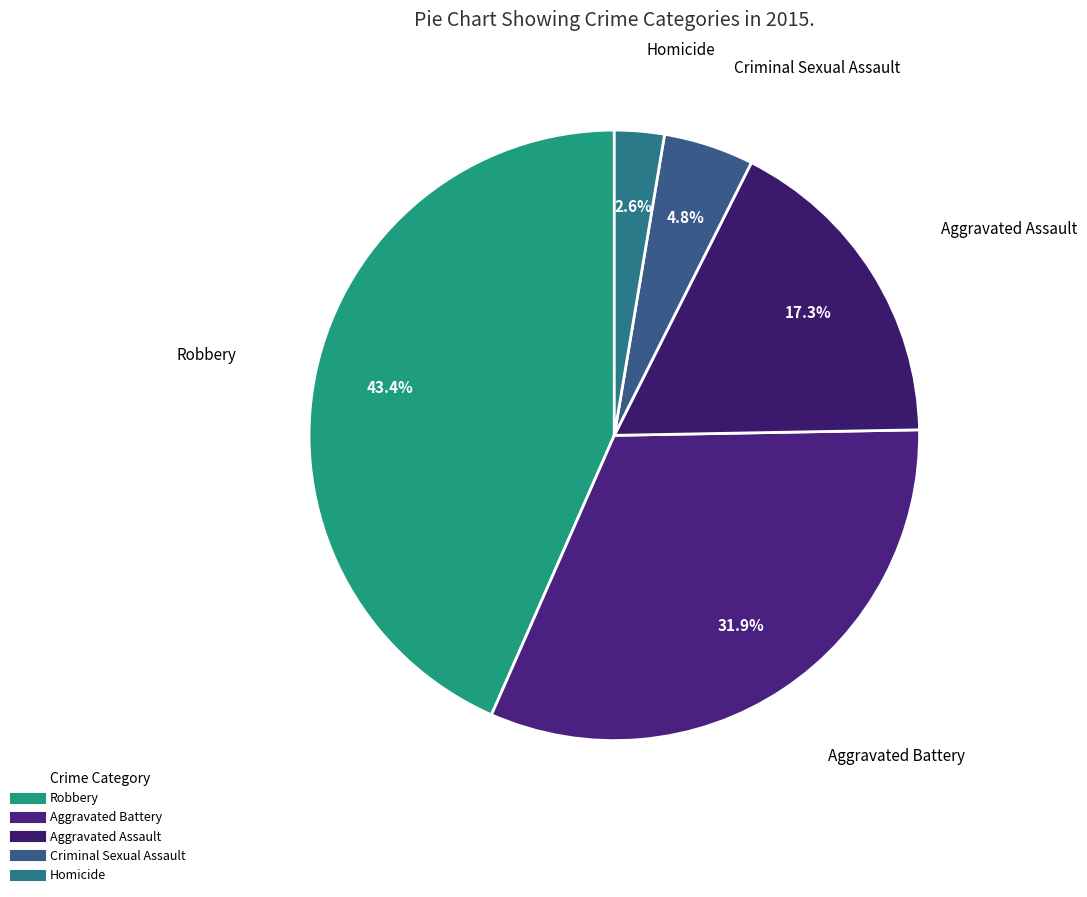

How many segments does this pie chart have?

5